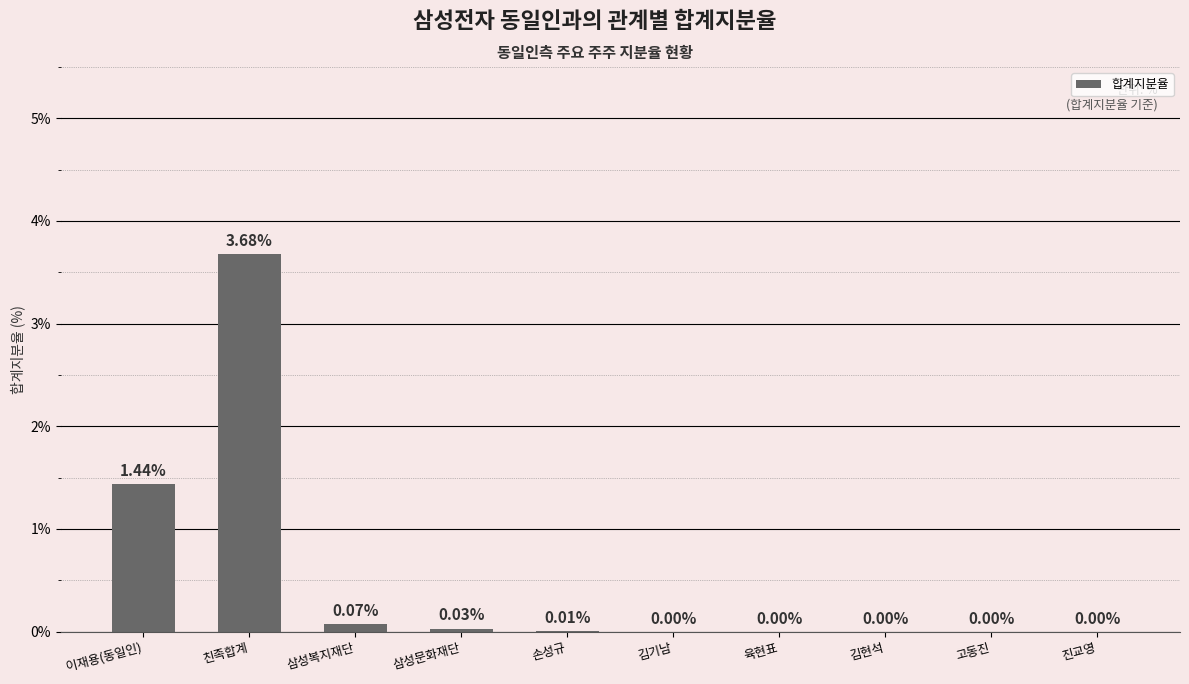

Which has a higher value, 이재용(동일인) or 고동진?

이재용(동일인)